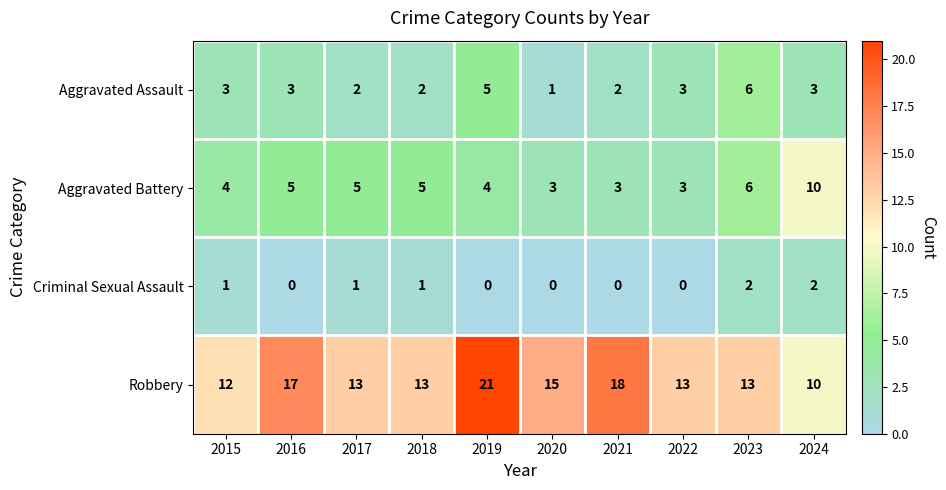

Where is Robbery nearest to the value 15?

2020